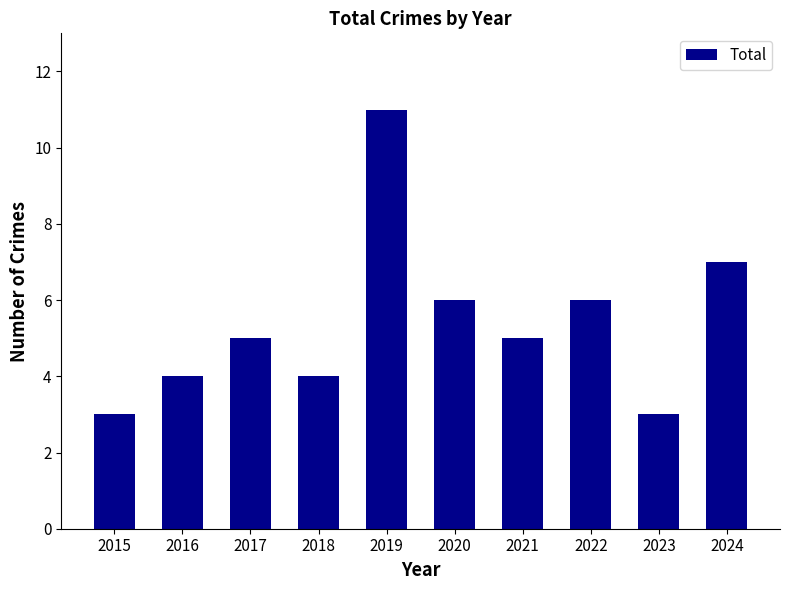

Reading left to right, list all the values displayed in this chart.

3	4	5	4	11	6	5	6	3	7